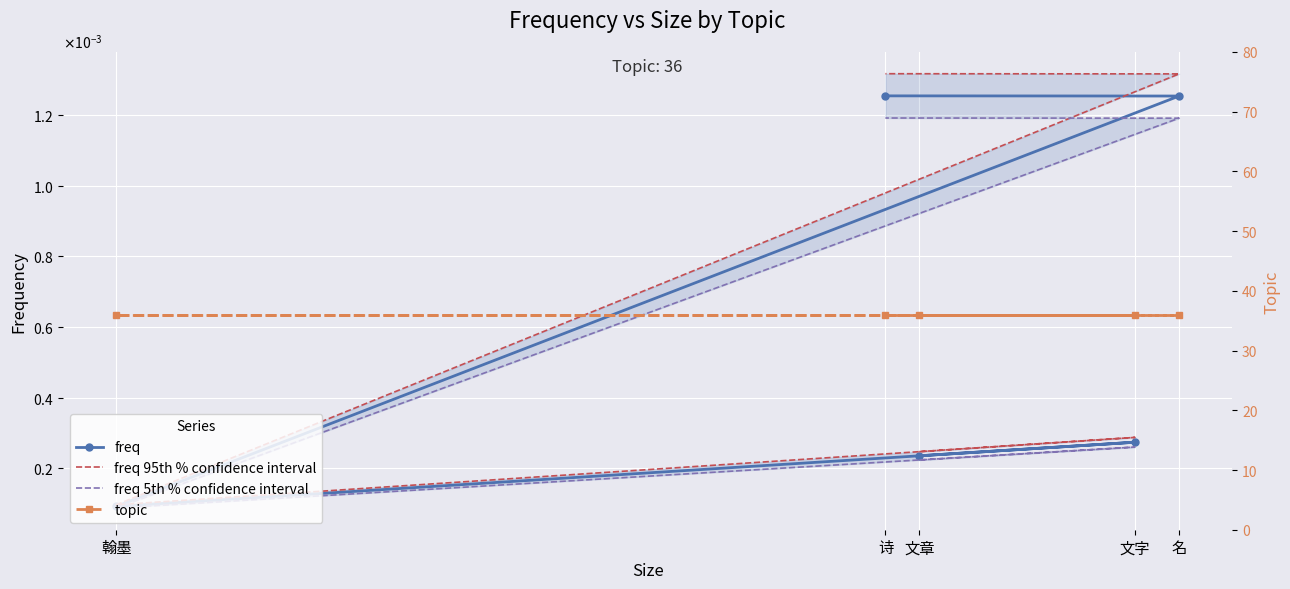

Which series has the largest total across all categories?

topic